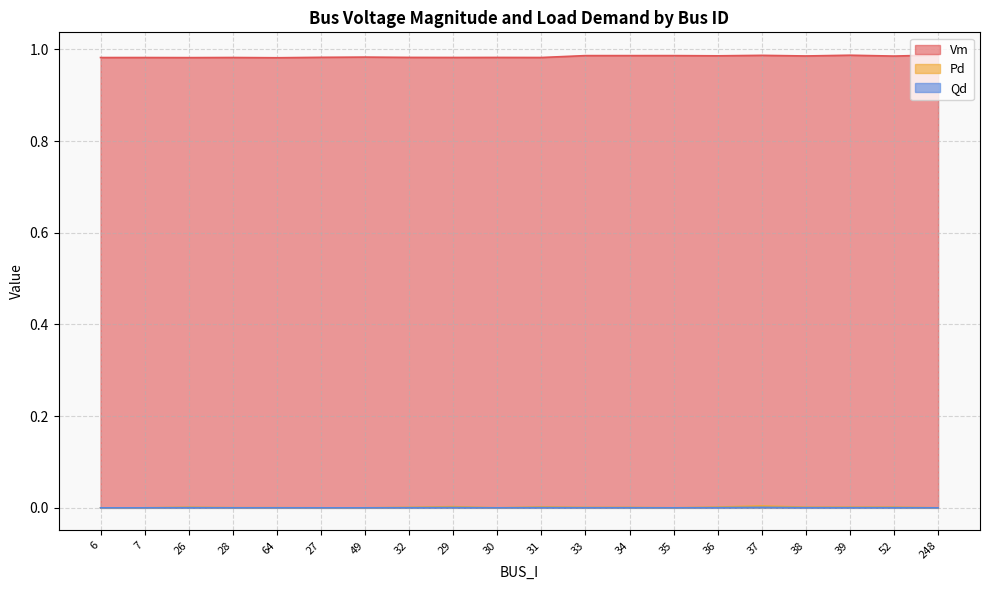

Rank the series by their maximum value, from lowest to highest.

Qd, Pd, Vm